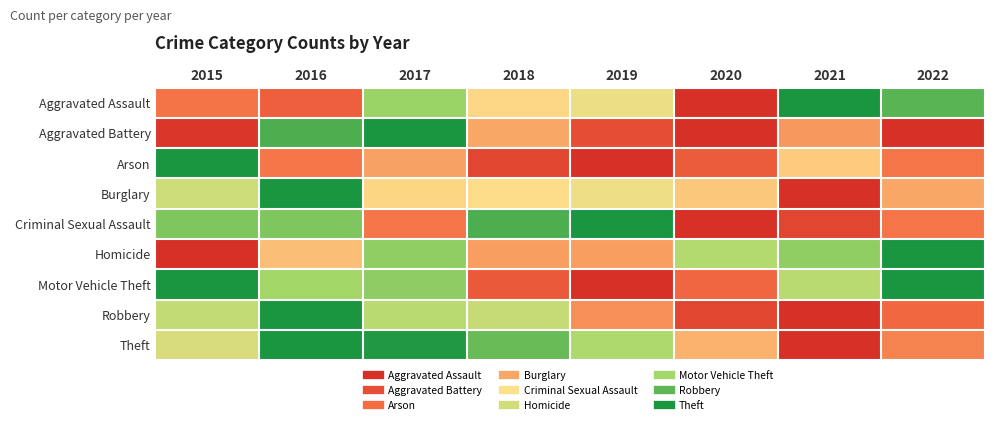

What is the difference between the highest and lowest values at 2020?

0.7